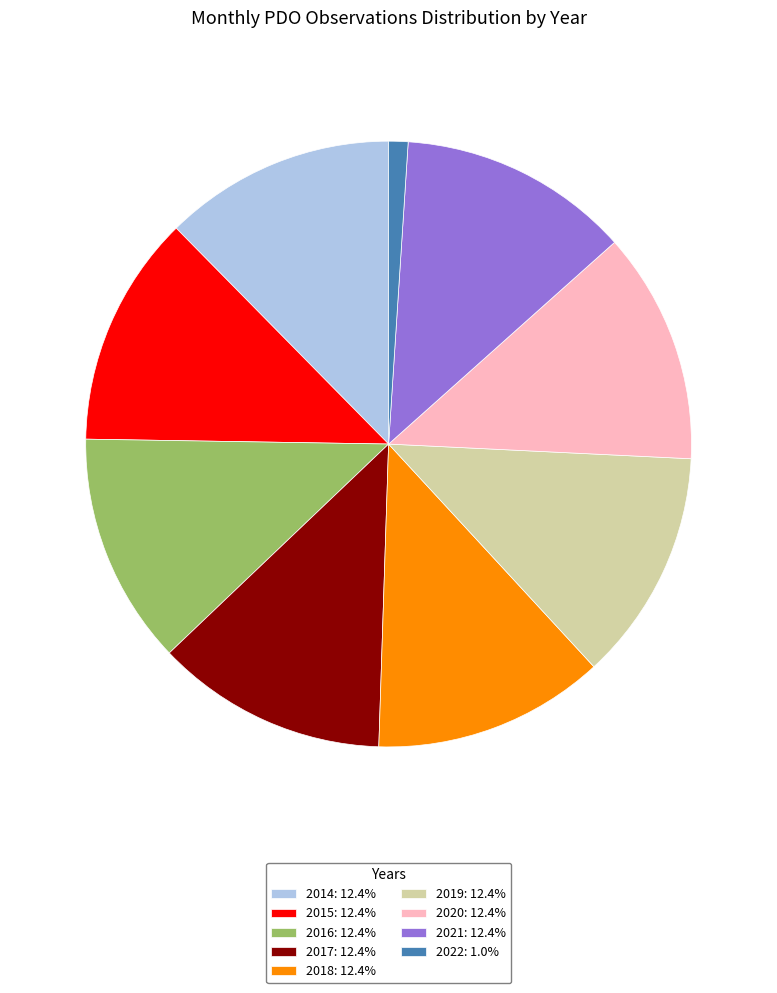

Is the sum of 2019 and 2021 greater than half?

No